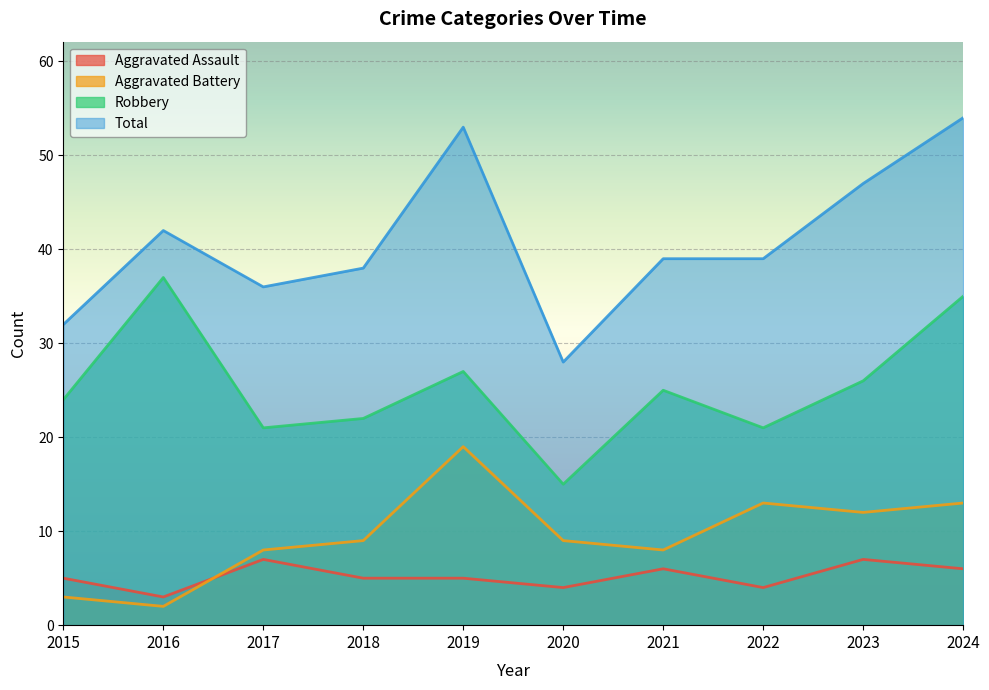

In Total, how many points are lower than both neighbors (excluding endpoints)?

2